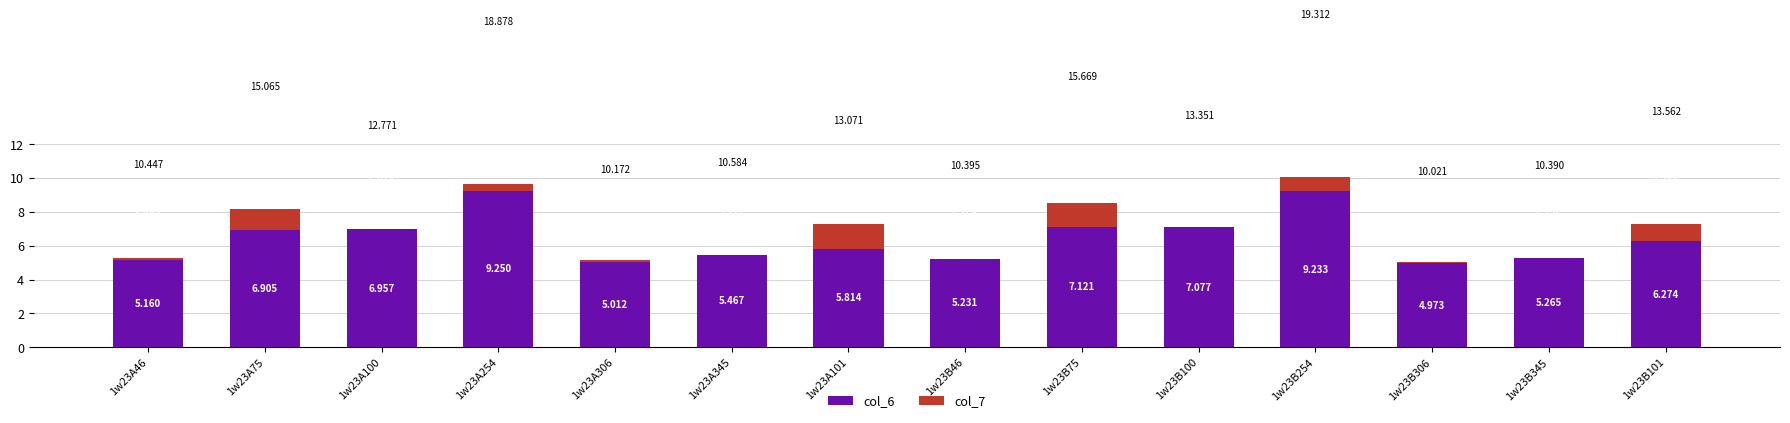

What is the label of the 14th bar from the left?

1w23B101